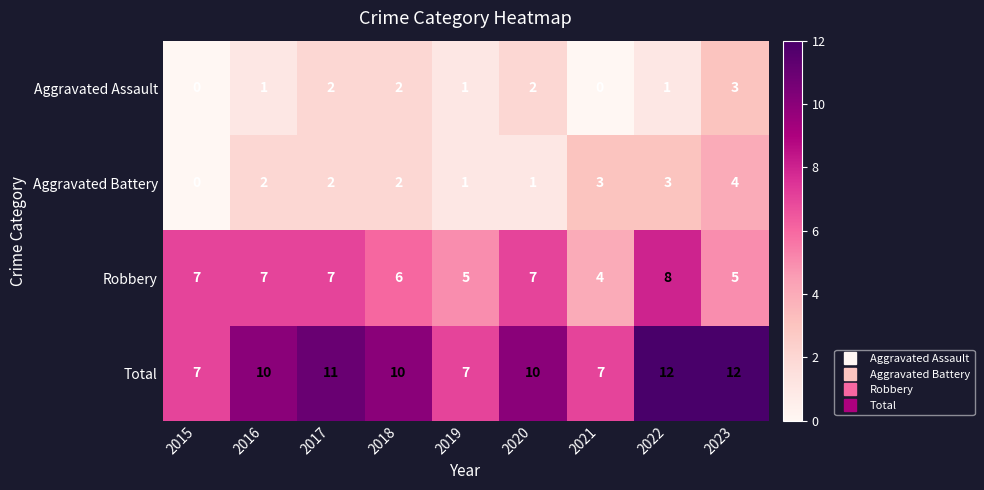

What is the maximum value for Robbery?

8